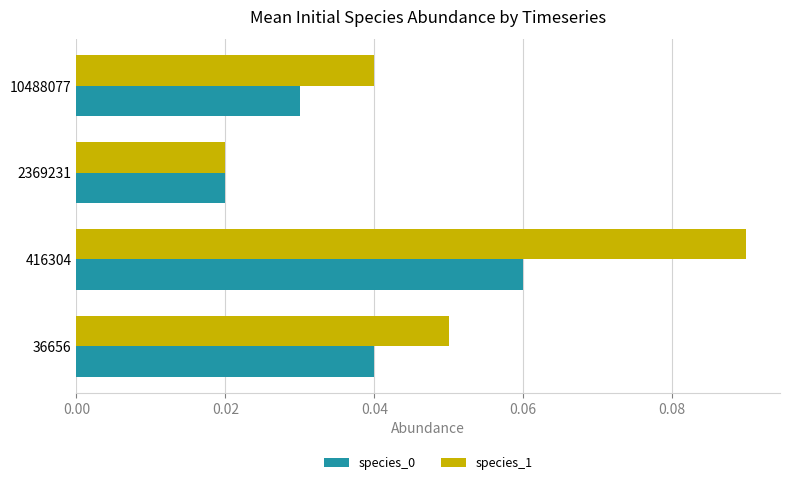

Which category has the highest value in the species_1 series?

416304